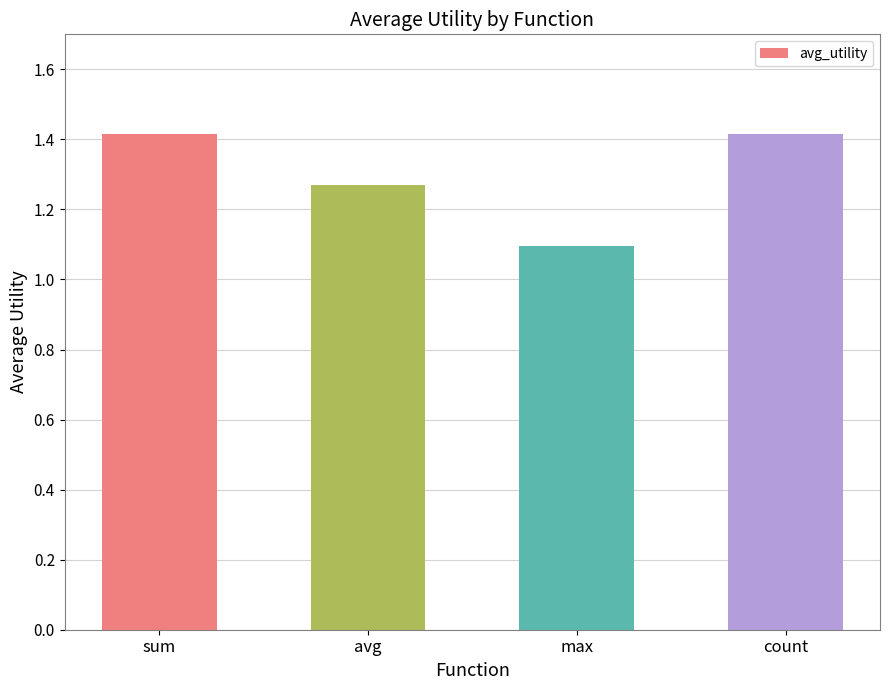

Does the chart contain stacked bars?

No